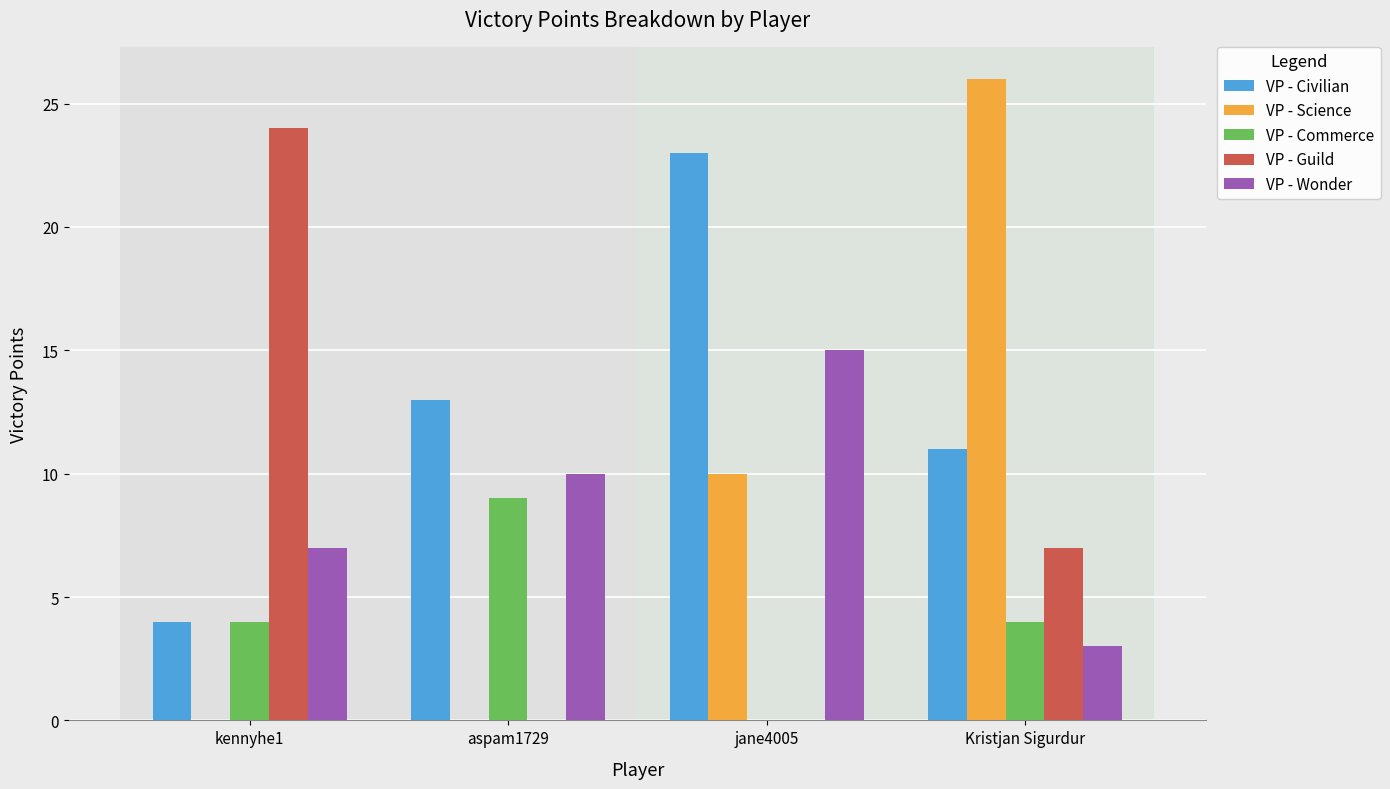

At which label does VP - Wonder reach its peak?

jane4005